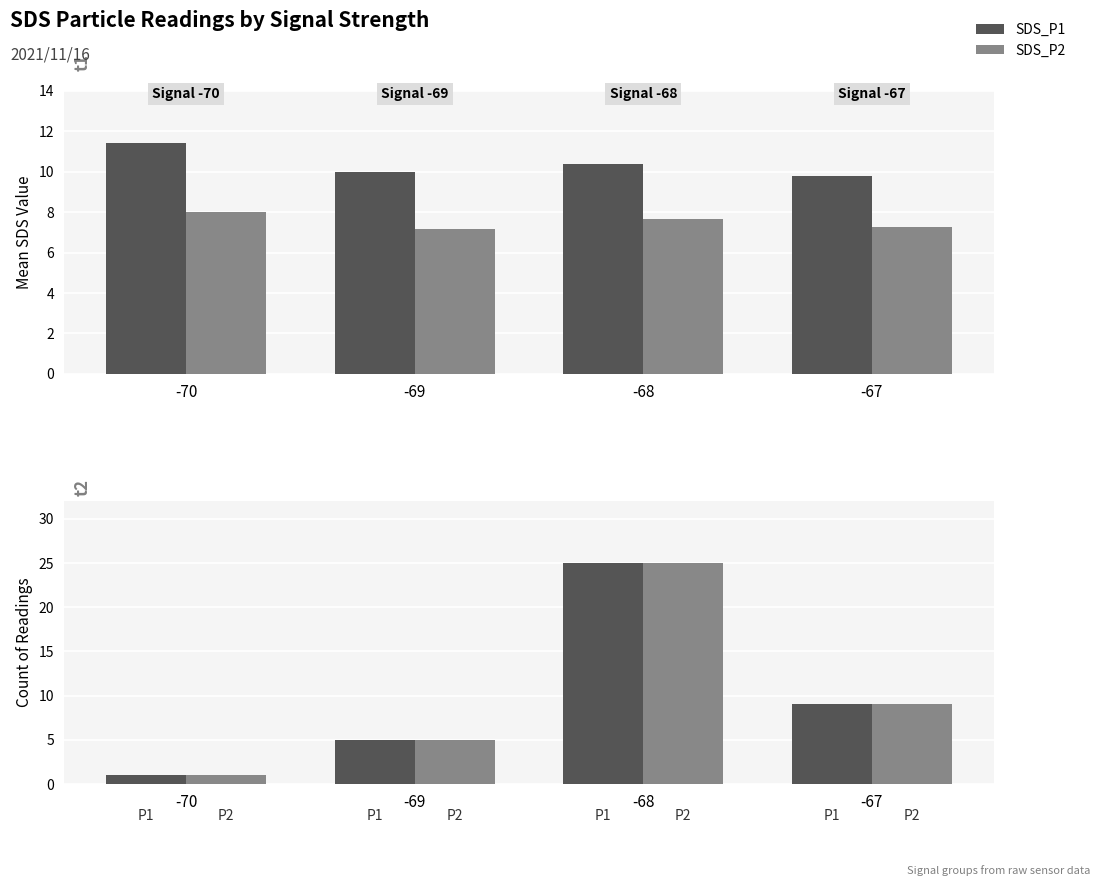

Which has a higher value, -67 or -70?

-67